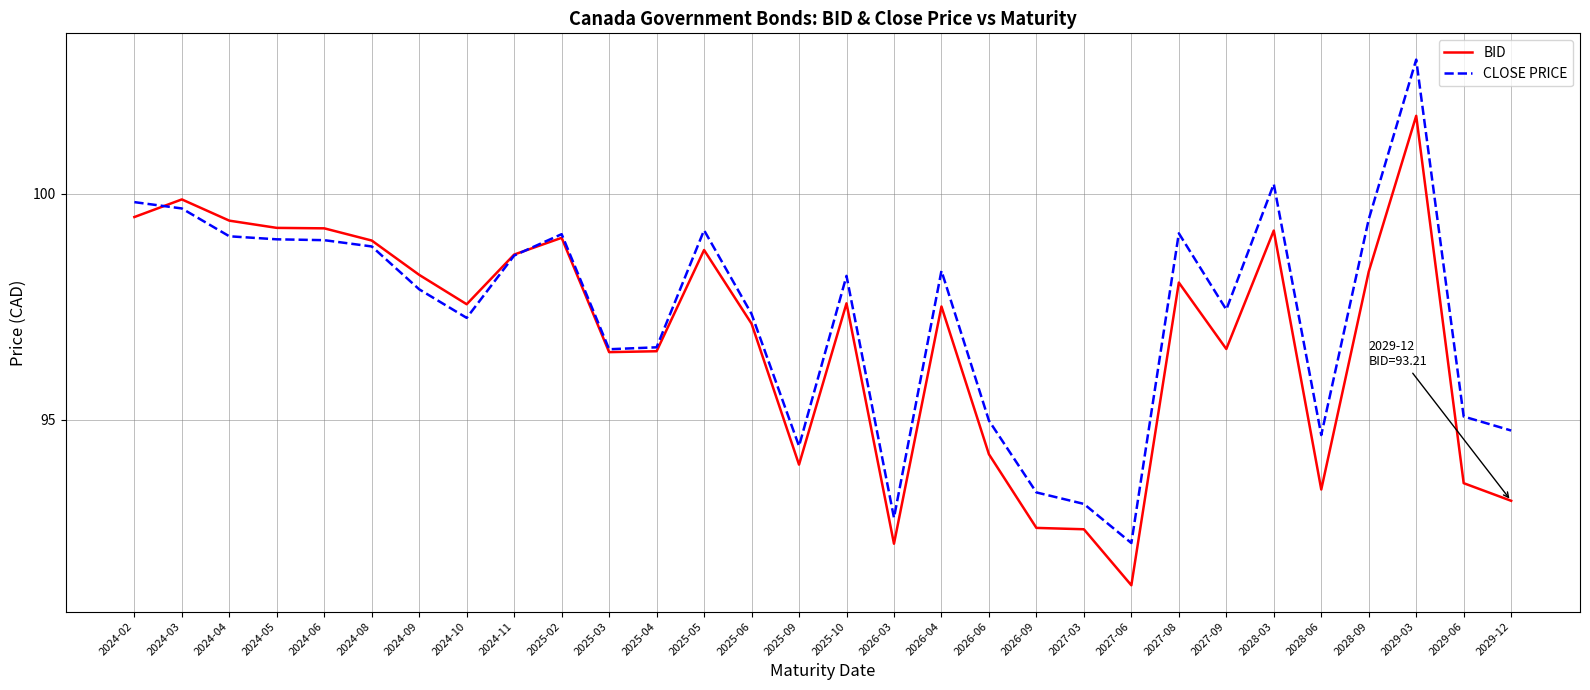

What position from the right is 2024-04?

28